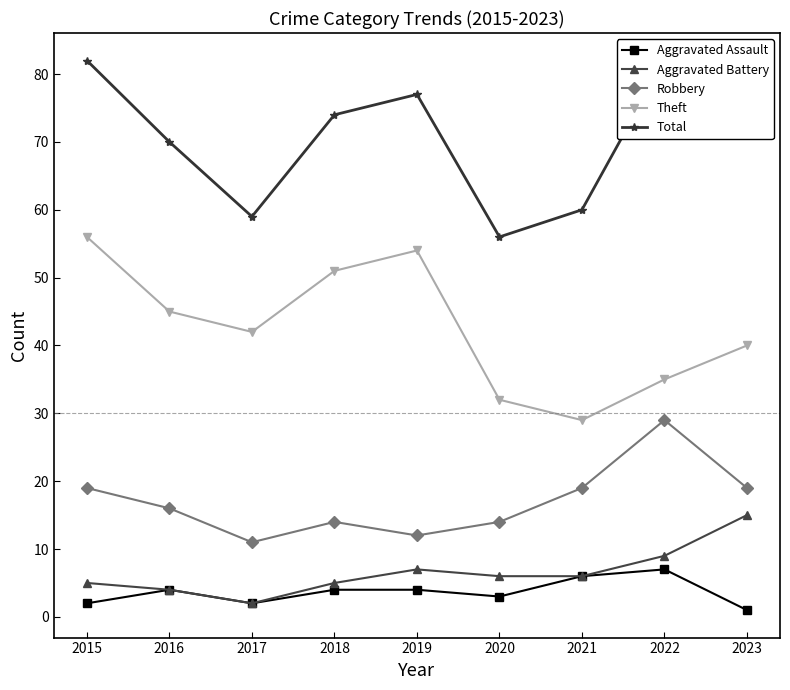

The value of Robbery at 2021 is 19. True or false?

True